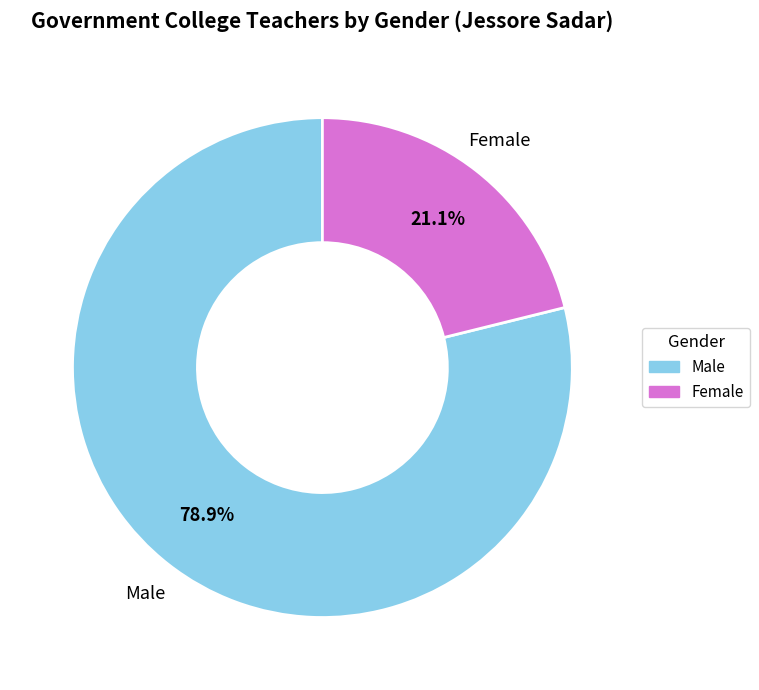

To the nearest percent, what is the difference between the largest and smallest slice percentages?

58%